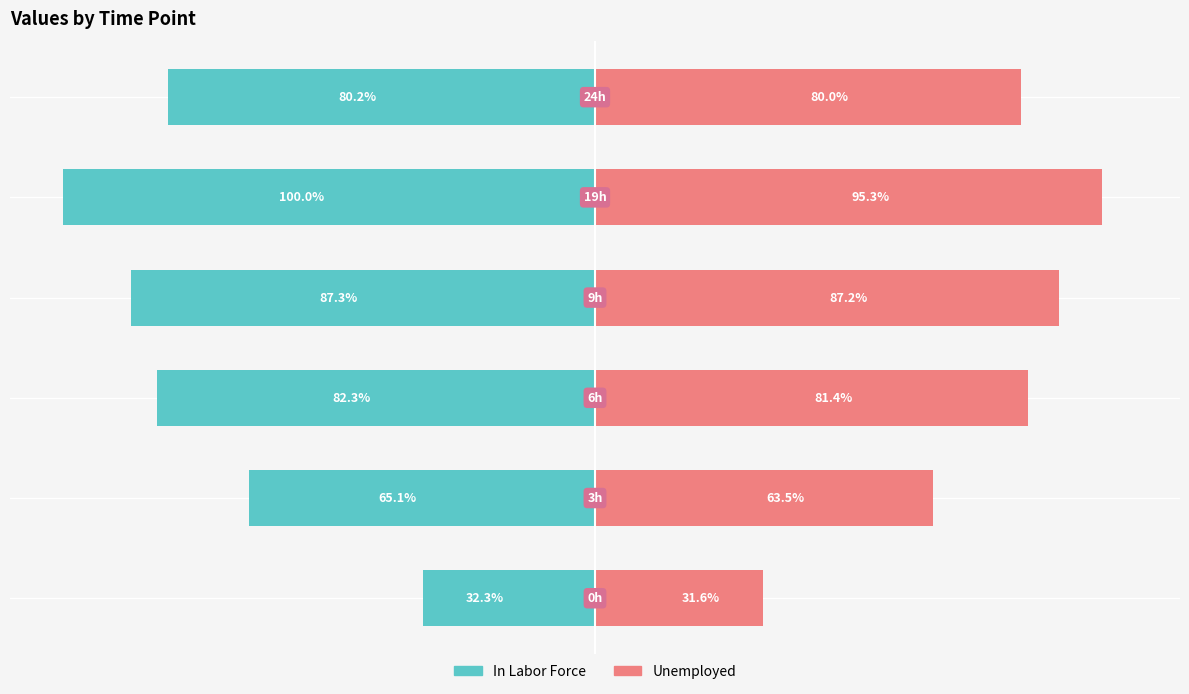

Is the value of Unemployed at 3 greater than the value of In Labor Force at 2?

Yes